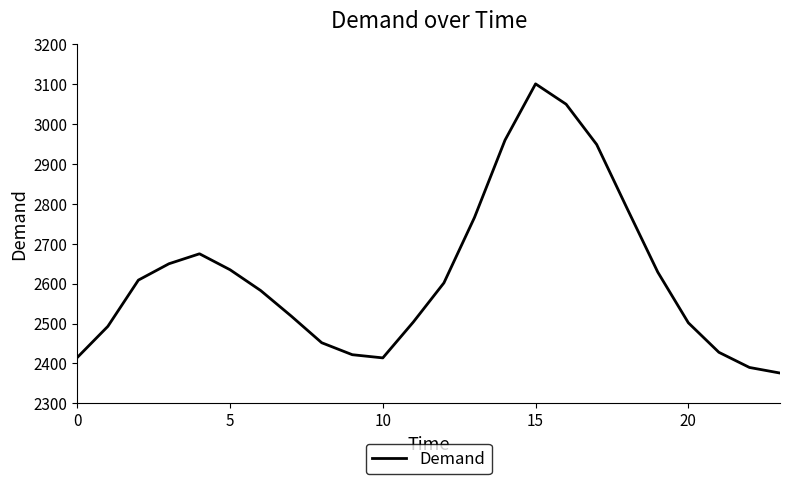

What is the minimum value shown in the chart?

2376